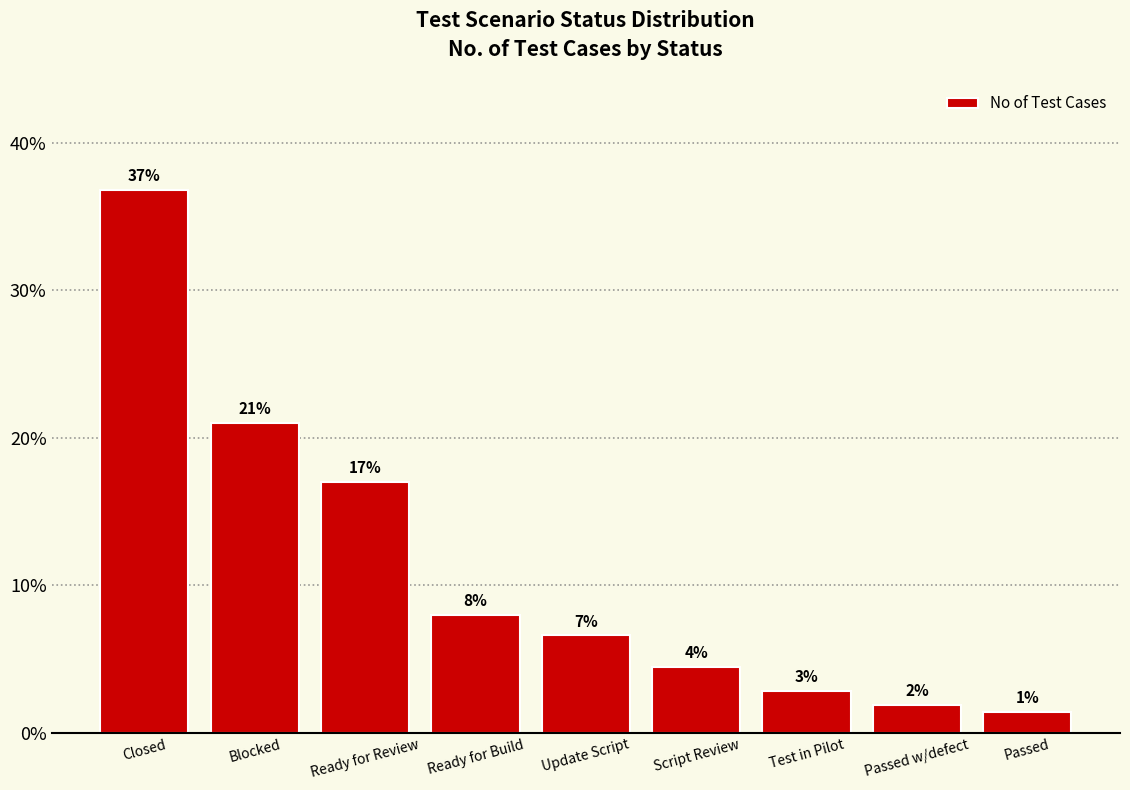

How many bars are there in total?

9